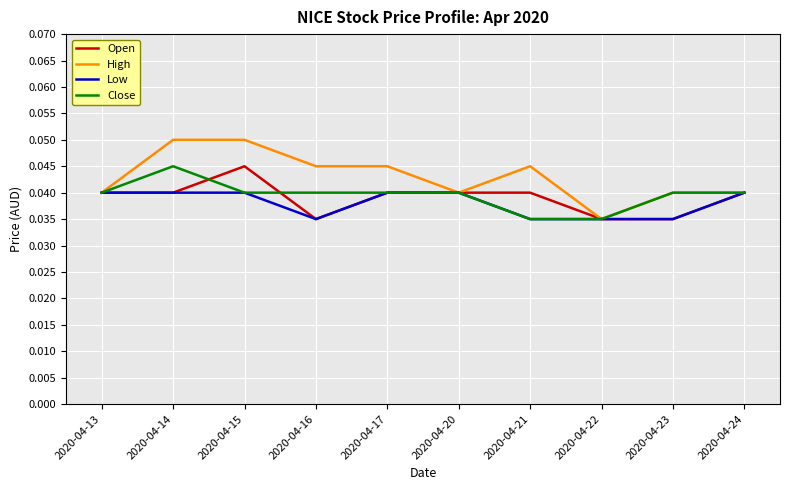

At which label does Open reach its peak?

2020-04-15